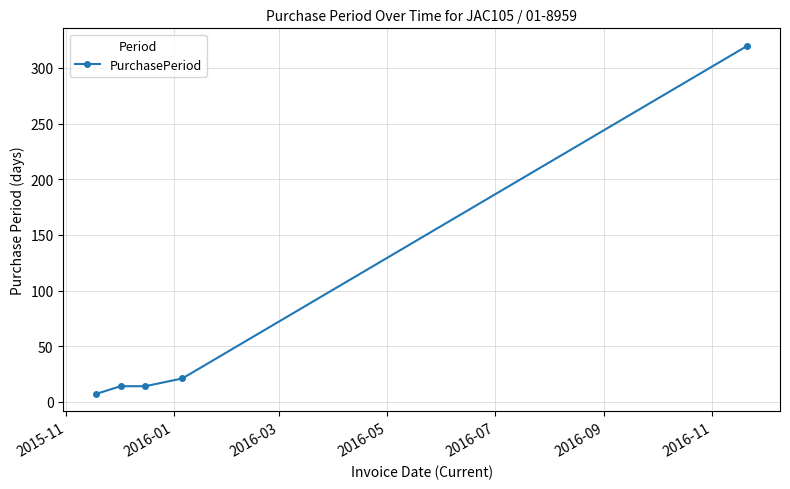

Does the chart have visible grid lines?

Yes